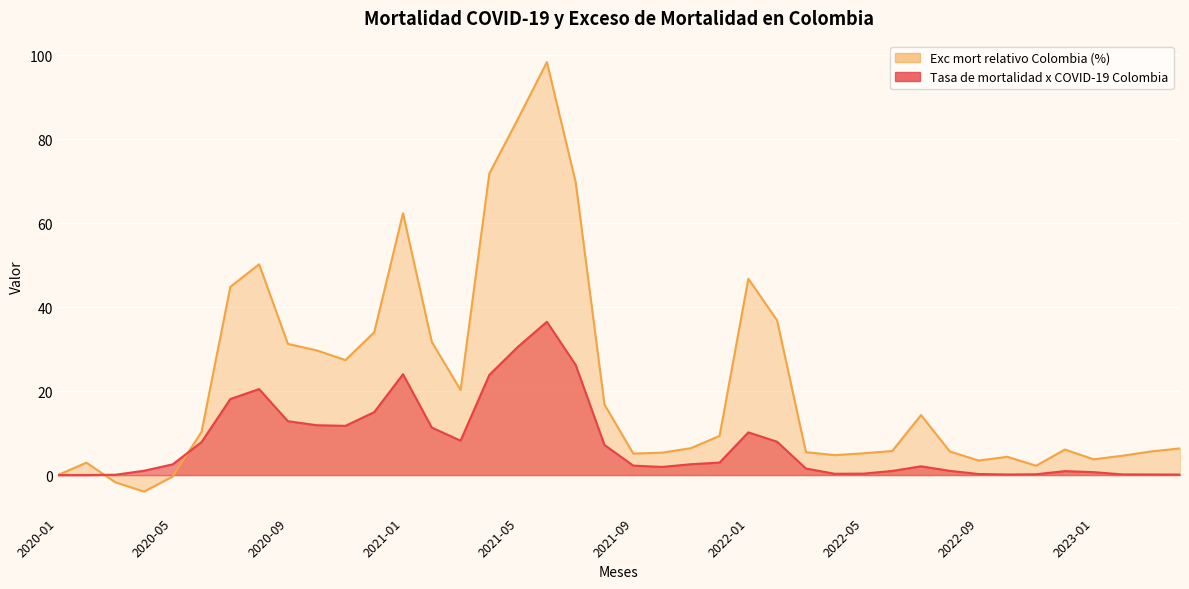

Where is the first local maximum for Exc mort relativo Colombia (%)?

2020-02